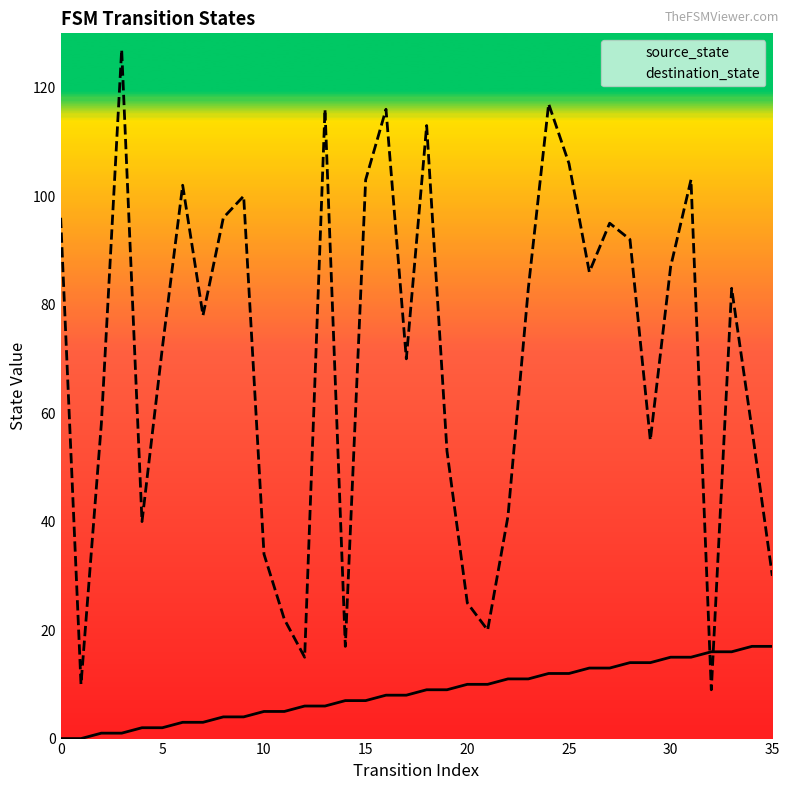

Reading left to right, list all the values displayed in this chart.

source_state: 0	0	1	1	2	2	3	3	4	4	5	5	6	6	7	7	8	8	9	9	10	10	11	11	12	12	13	13	14	14	15	15	16	16	17	17
destination_state: 96	10	58	127	40	72	102	78	96	100	34	22	15	116	17	103	116	70	113	53	25	20	41	83	117	106	86	95	92	55	87	103	9	83	57	30